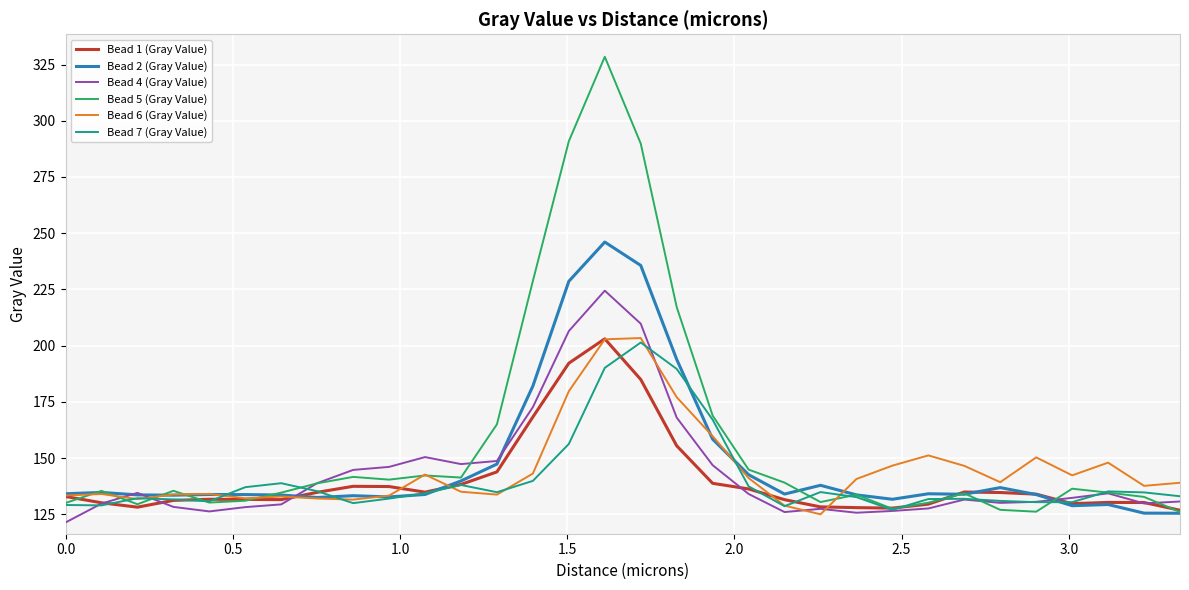

How many categories are shown in the chart?

32